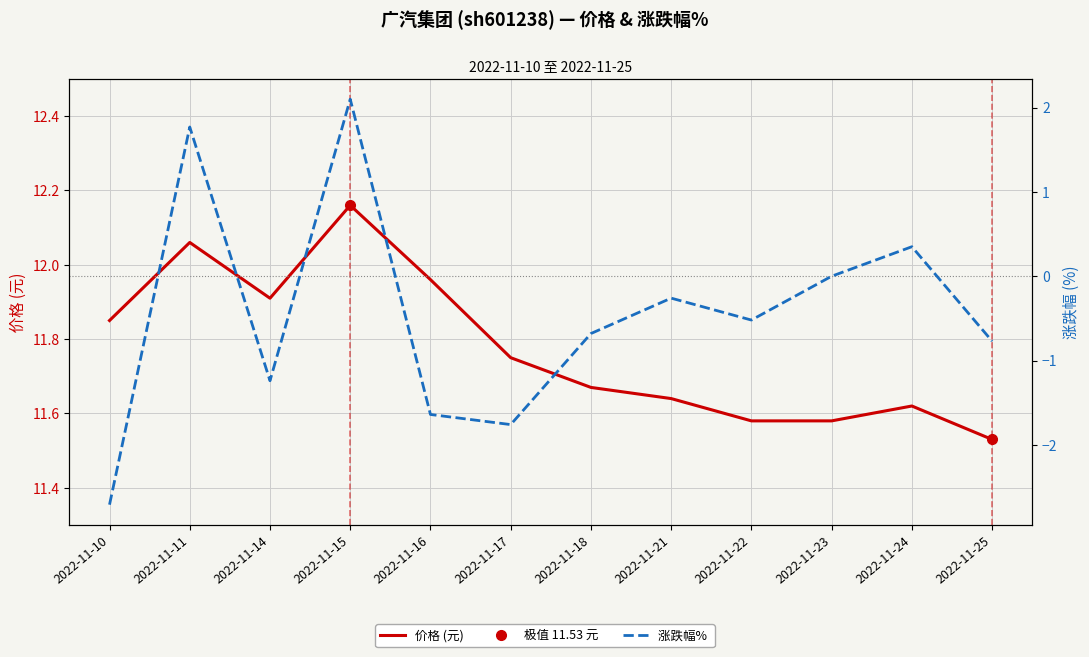

Reading right to left, transcribe all the data shown in this chart.

价格 (元): 2022-11-25=11.5	2022-11-24=11.6	2022-11-23=11.6	2022-11-22=11.6	2022-11-21=11.6	2022-11-18=11.7	2022-11-17=11.8	2022-11-16=12.0	2022-11-15=12.2	2022-11-14=11.9	2022-11-11=12.1	2022-11-10=11.8
涨跌幅% : 2022-11-25=-0.8	2022-11-24=0.3	2022-11-23=0.0	2022-11-22=-0.5	2022-11-21=-0.3	2022-11-18=-0.7	2022-11-17=-1.8	2022-11-16=-1.6	2022-11-15=2.1	2022-11-14=-1.2	2022-11-11=1.8	2022-11-10=-2.7